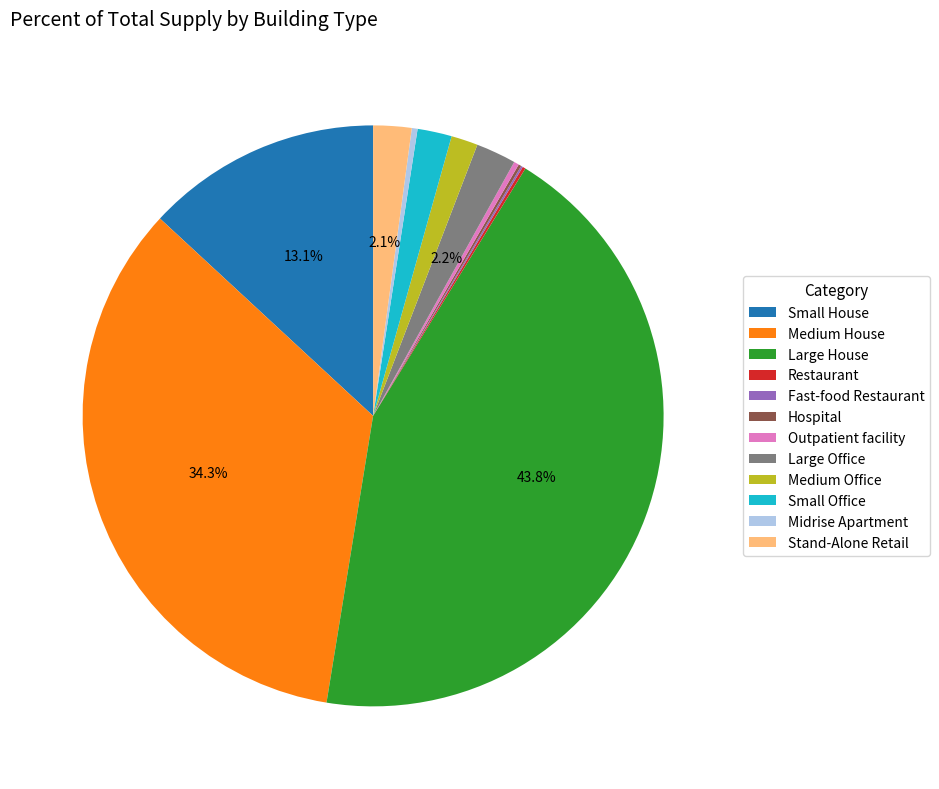

Is there a majority slice in this chart?

No